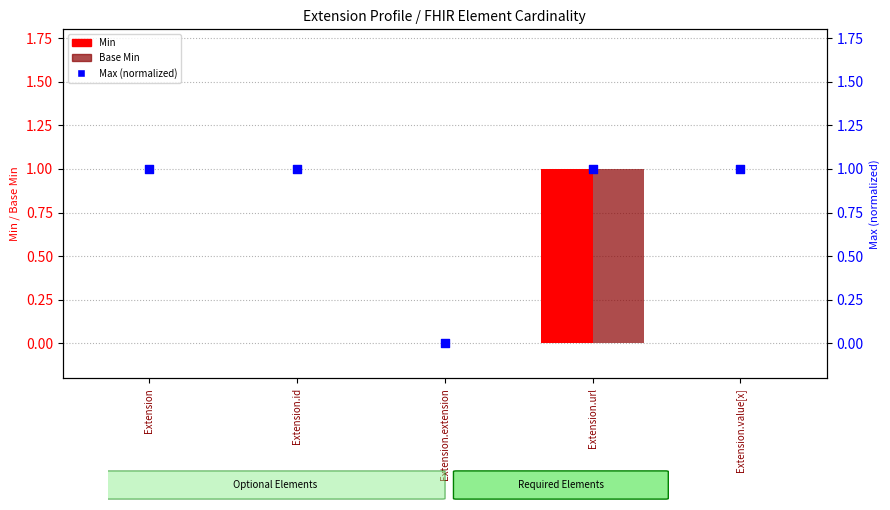

At which category is the sum across all series the highest?

Extension.url